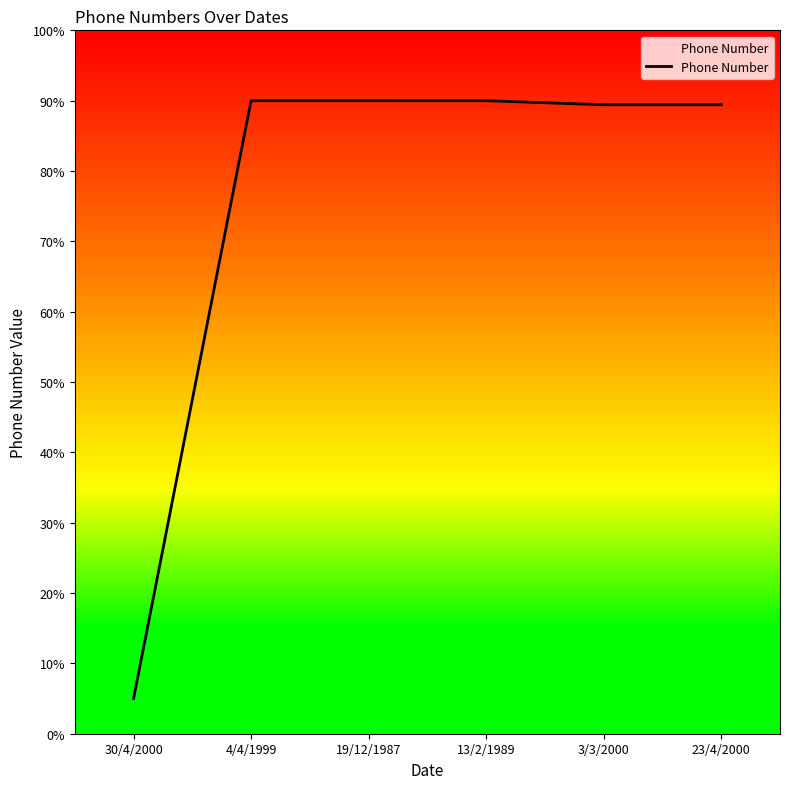

What position from the left is 30/4/2000?

1